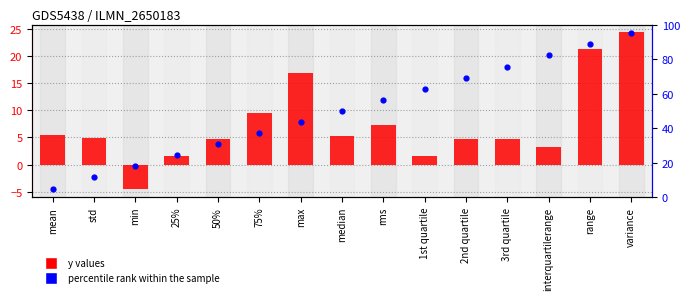

At how many categories does at least one series exceed 91?

1